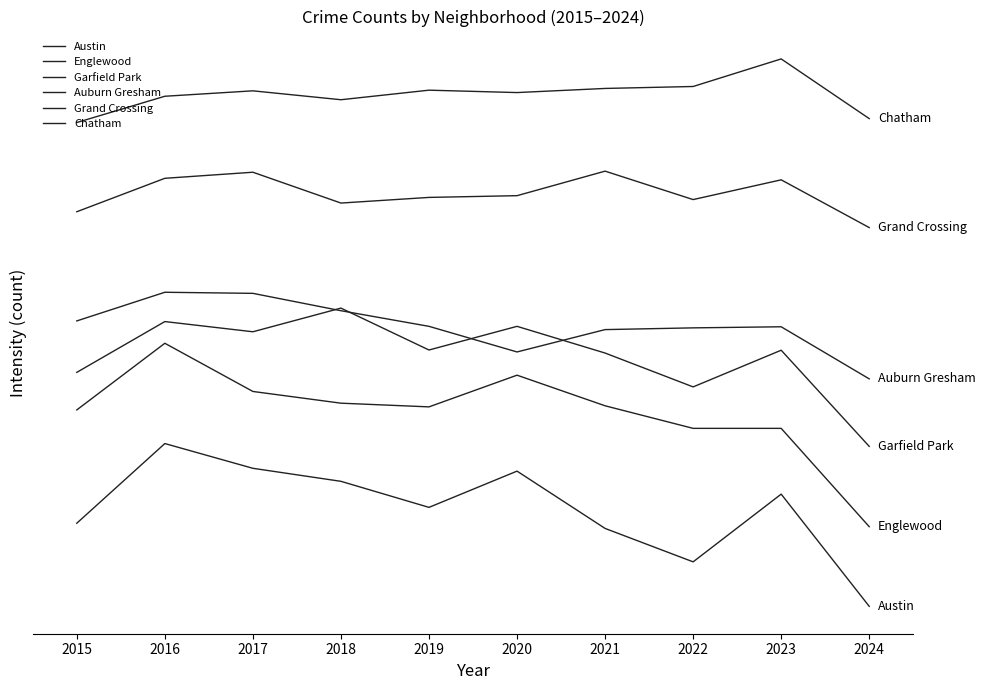

What is the difference between the second highest and minimum values in the Garfield Park series?

575